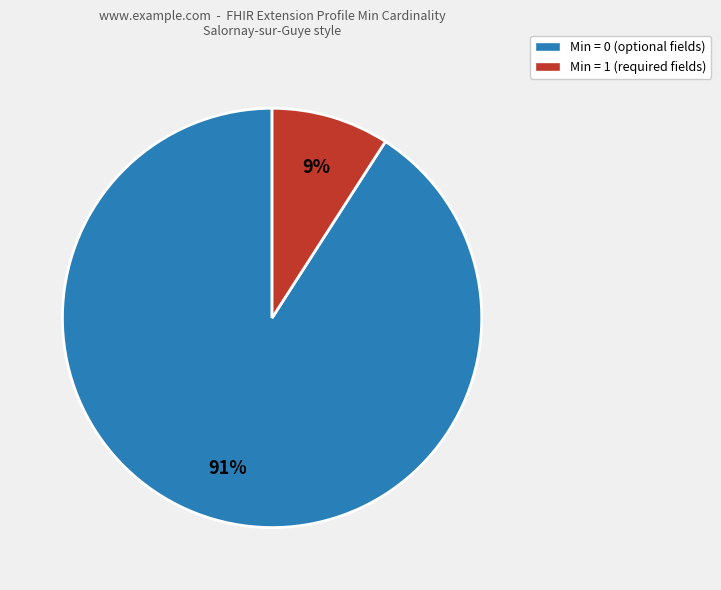

To the nearest percent, what is the average slice percentage?

50%